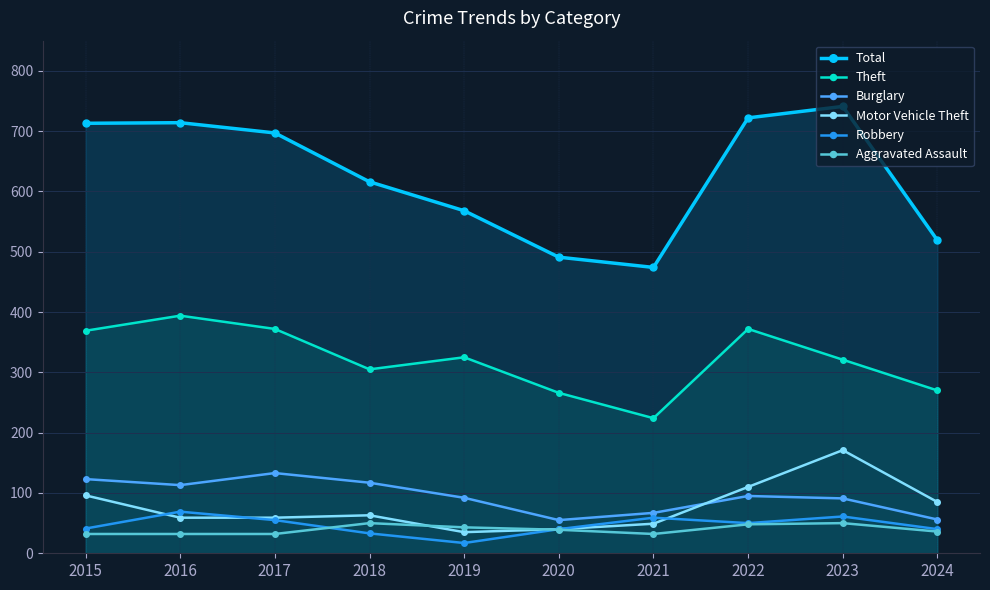

At how many categories does at least one series exceed 381?

10